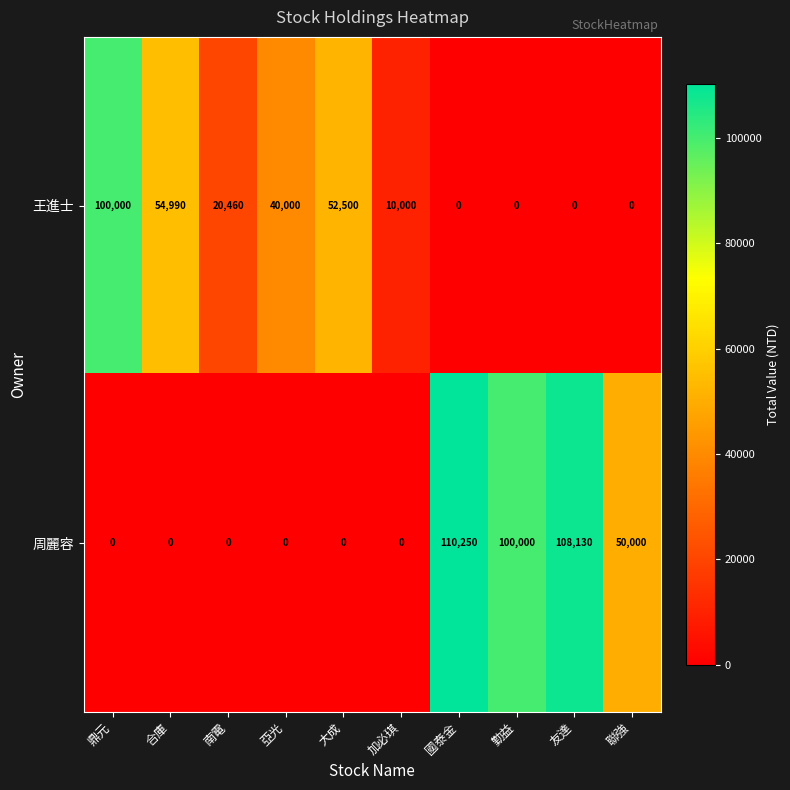

True or false: 周麗容 has a value of 110250 at 國泰金.

True